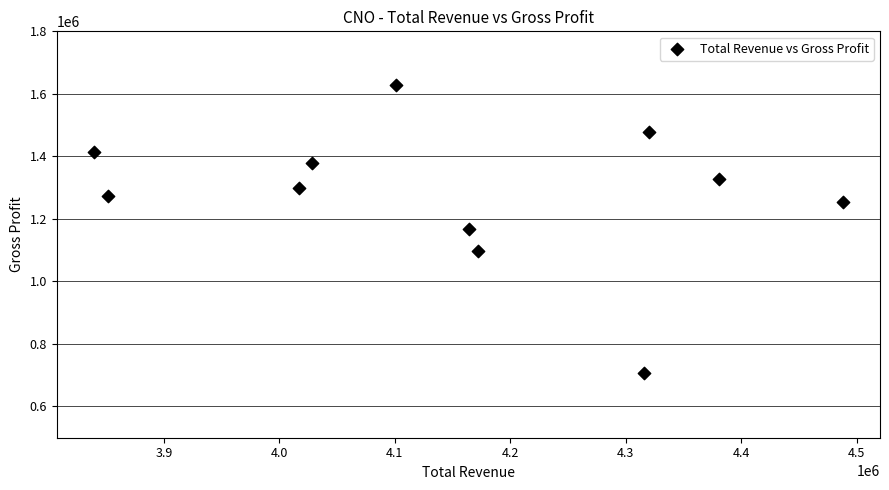

What is the range of Y values (max minus min)?

923500